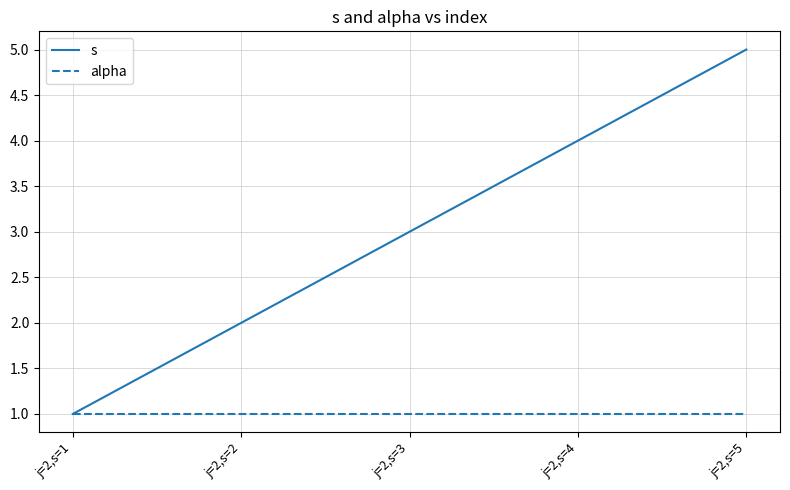

What is the maximum value shown in the chart?

5